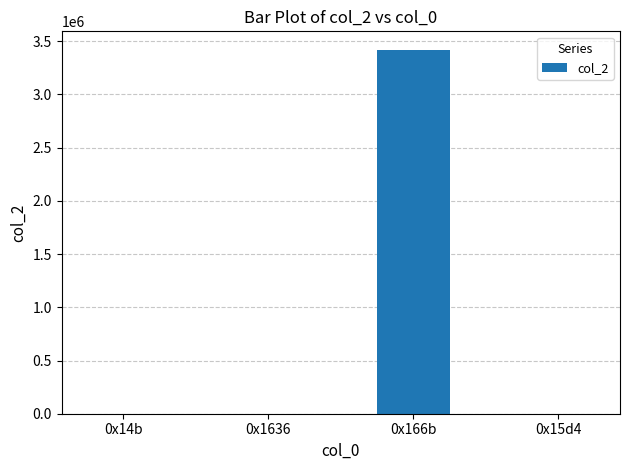

What is the sum of all values?

3422707